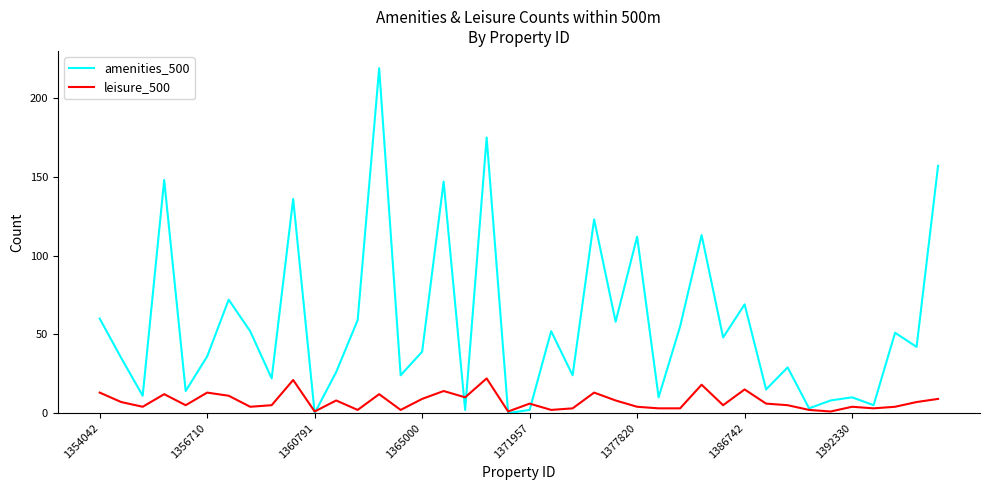

Reading left to right, extract all data points from this chart.

amenities_500: 60	35	11	148	14	36	72	52	22	136	0	26	59	219	24	39	147	2	175	0	2	52	24	123	58	112	10	55	113	48	69	15	29	3	8	10	5	51	42	157
leisure_500: 13	7	4	12	5	13	11	4	5	21	1	8	2	12	2	9	14	10	22	1	6	2	3	13	8	4	3	3	18	5	15	6	5	2	1	4	3	4	7	9